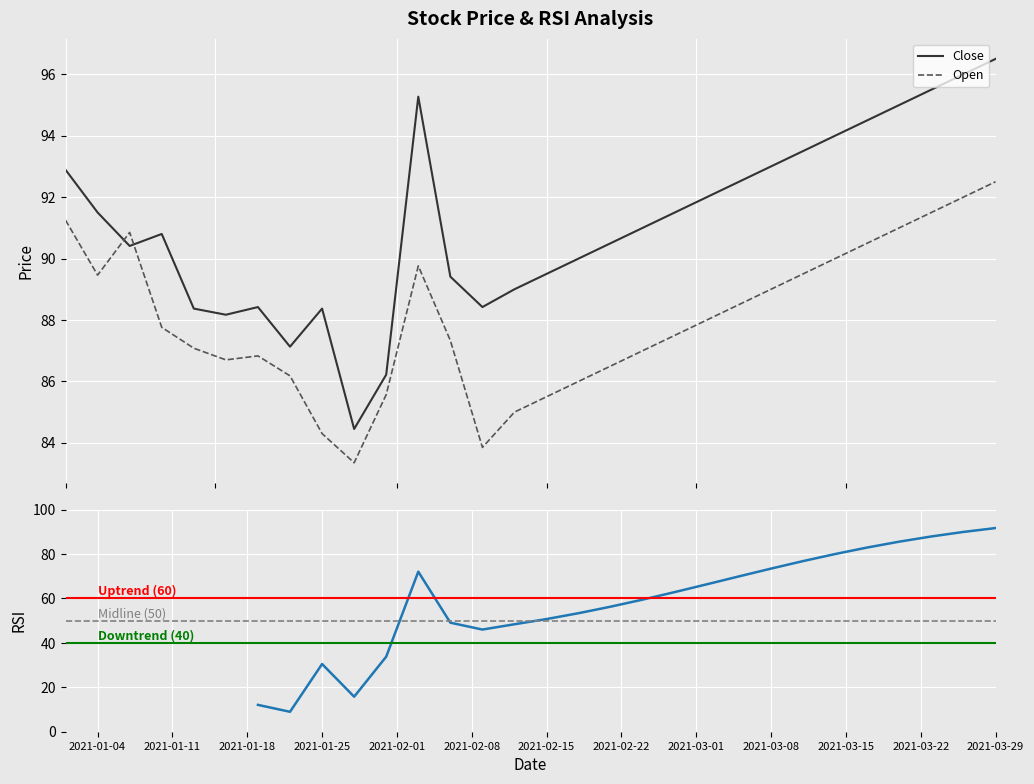

How many intersections are there between Close and Open?

2